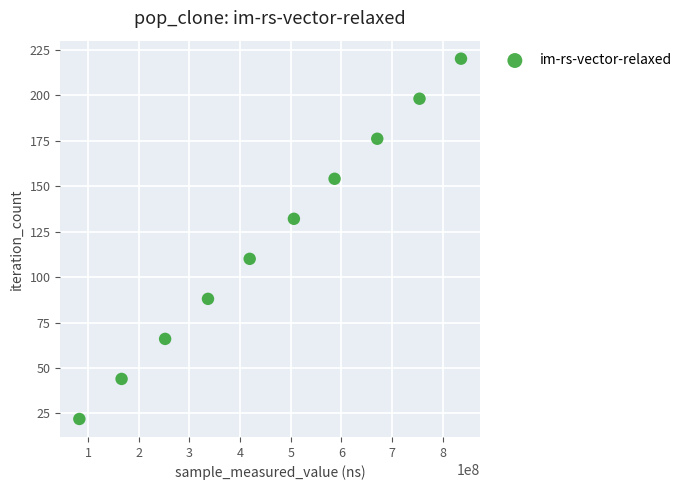

What is the average X value?

461102286